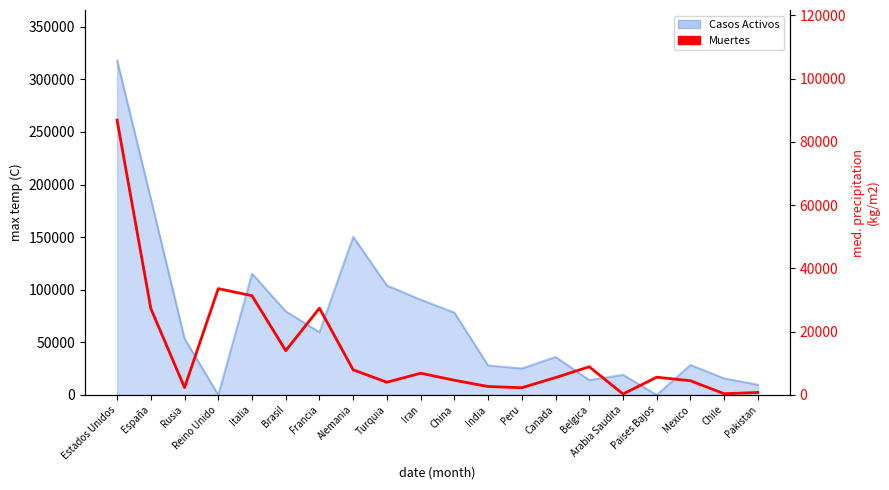

Which has a higher value, Canada or Francia?

Francia